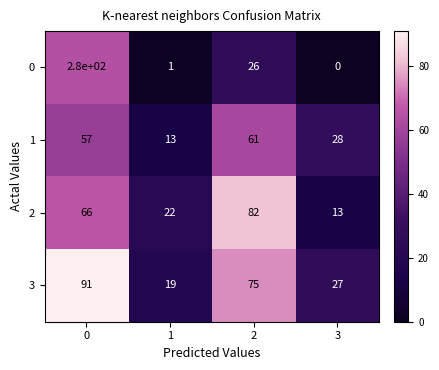

How many data points does each series have?

4